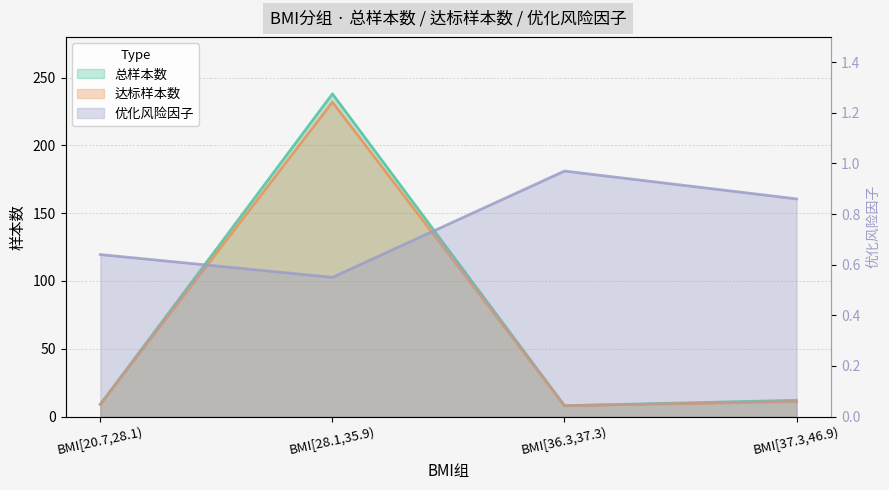

At which label is 优化风险因子 closest to 0?

BMI[28.1,35.9)